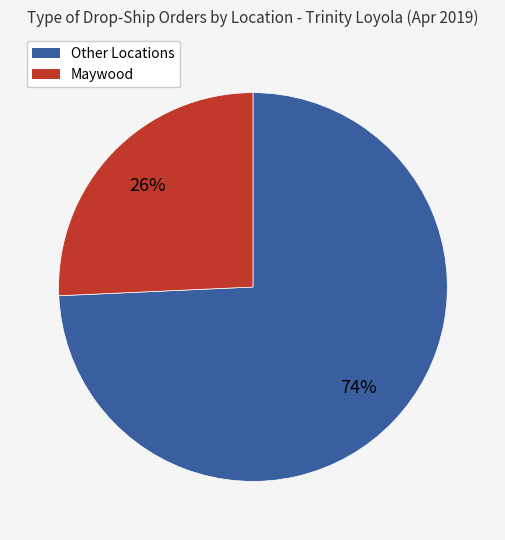

To the nearest percent, what is the average slice percentage?

50%